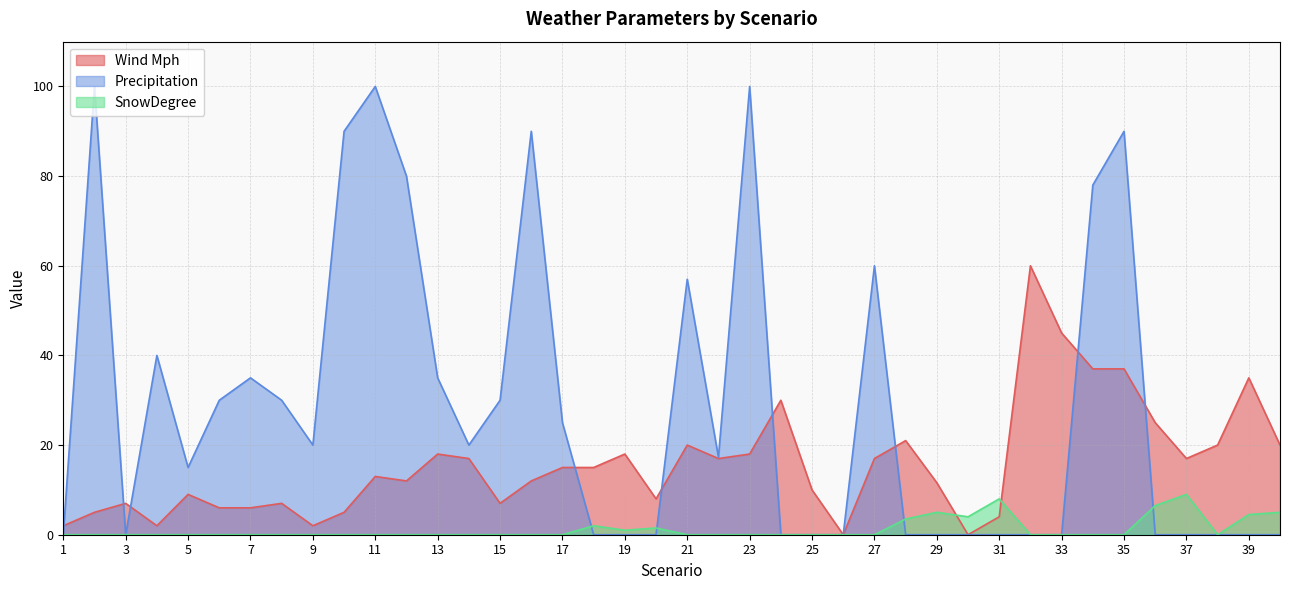

At which label is SnowDegree closest to 4?

30